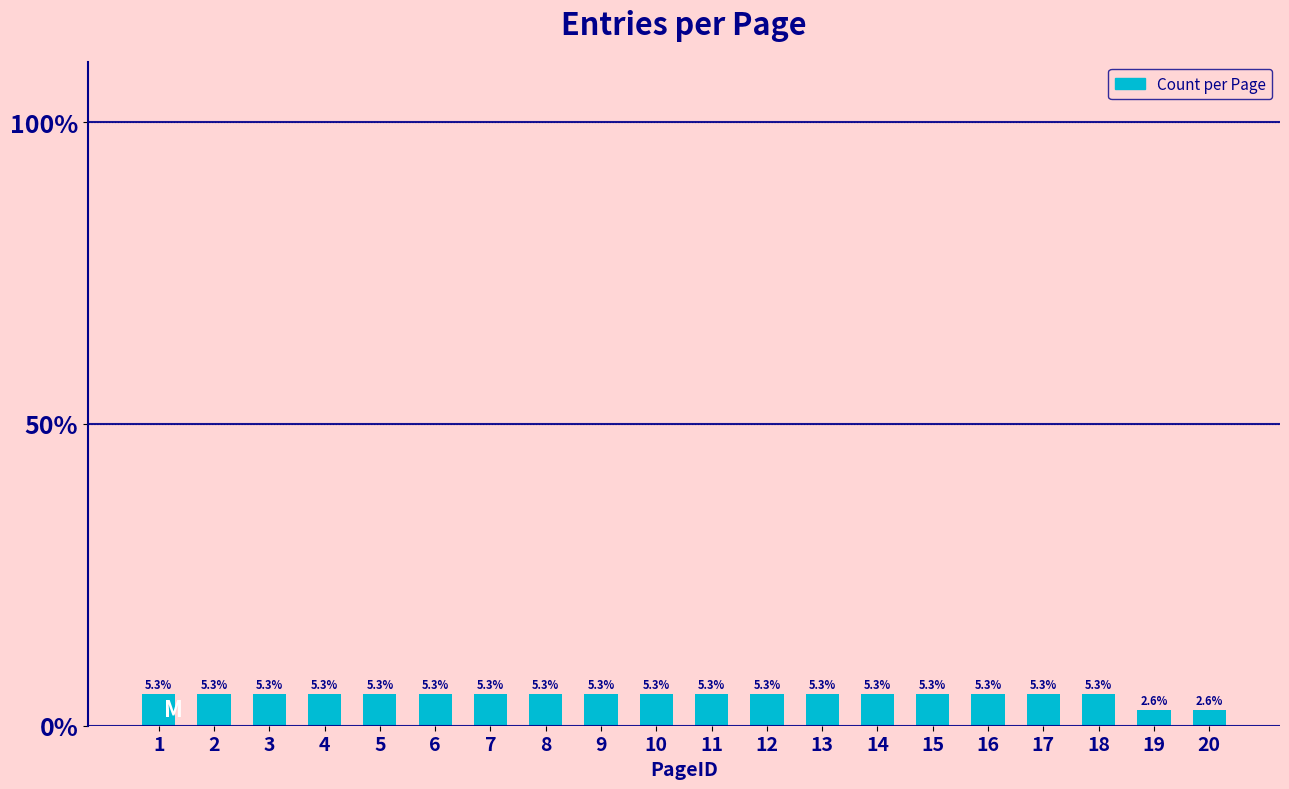

What is the ratio of the value at 10 to the value at 11?

1.0